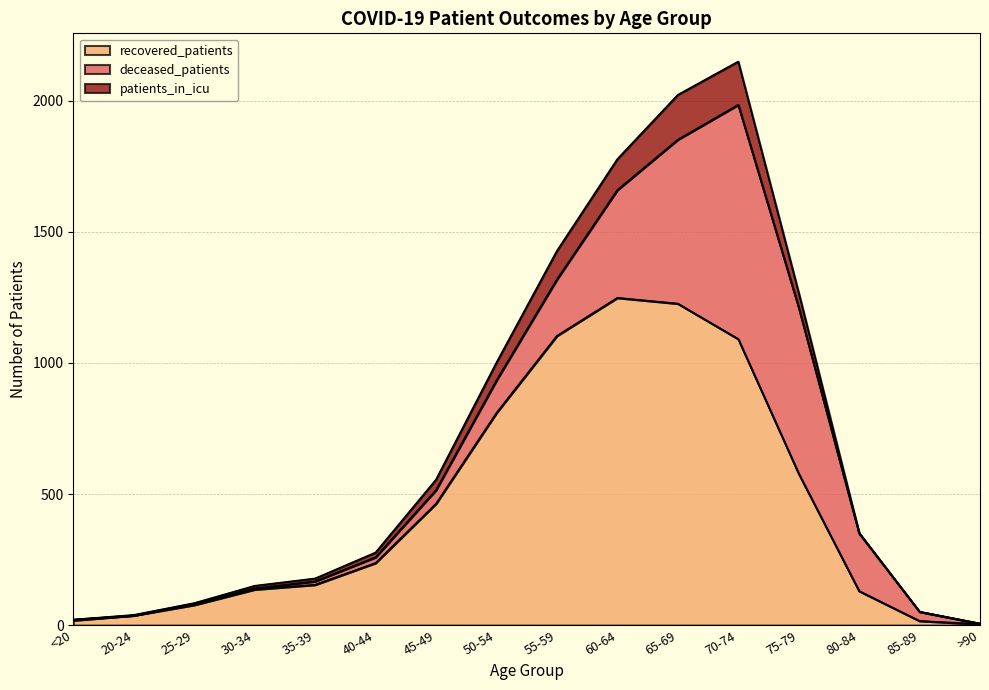

What is the difference between the patients_in_icu values at 20-24 and 50-54?

66